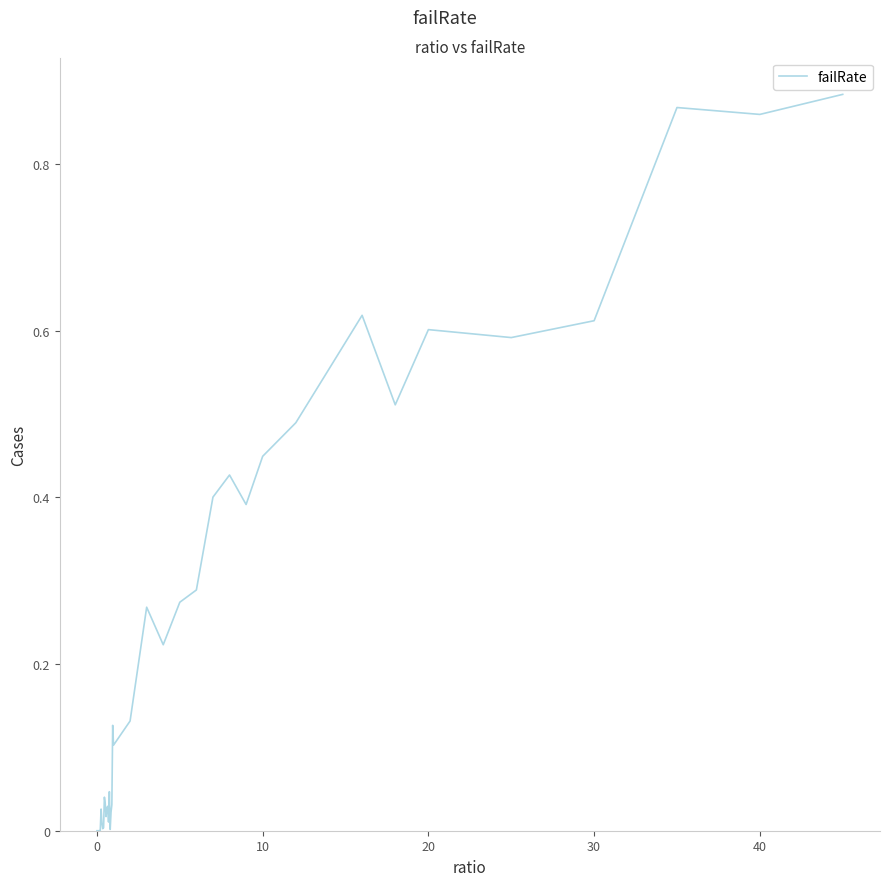

What is the maximum value shown in the chart?

0.9